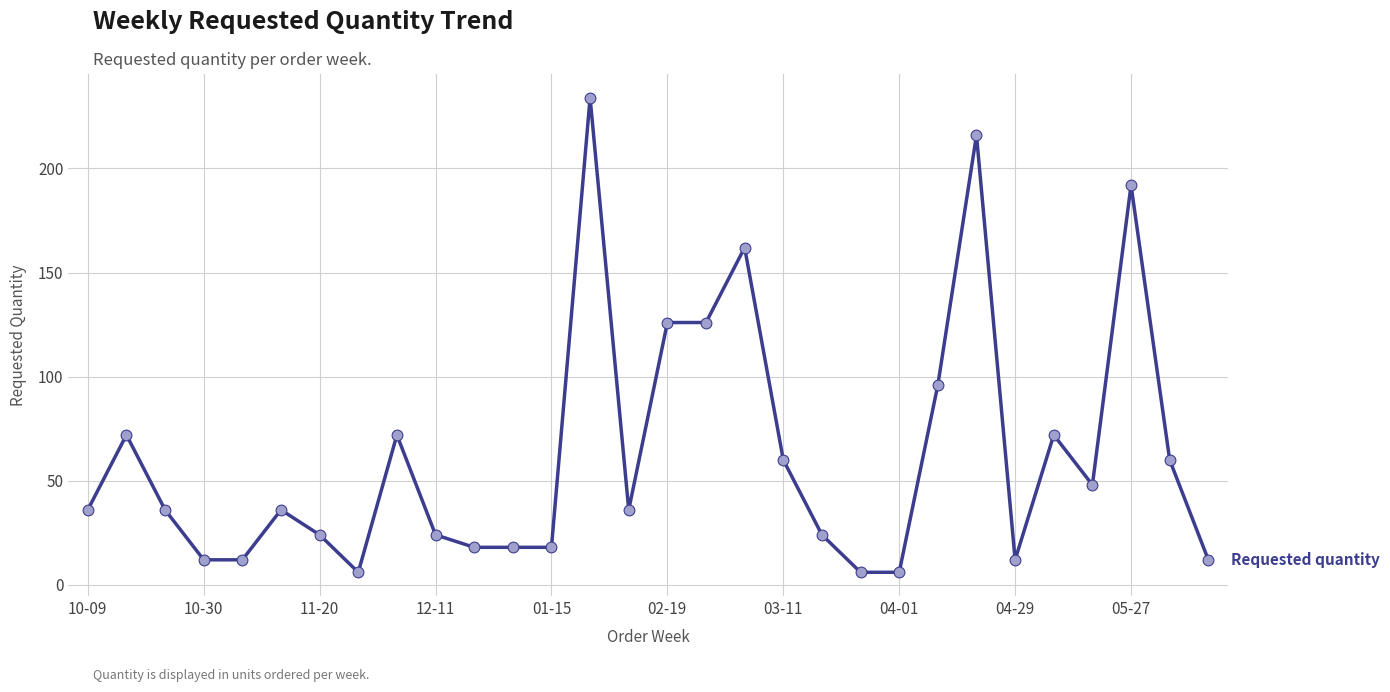

What is the difference between the maximum and minimum values?

228